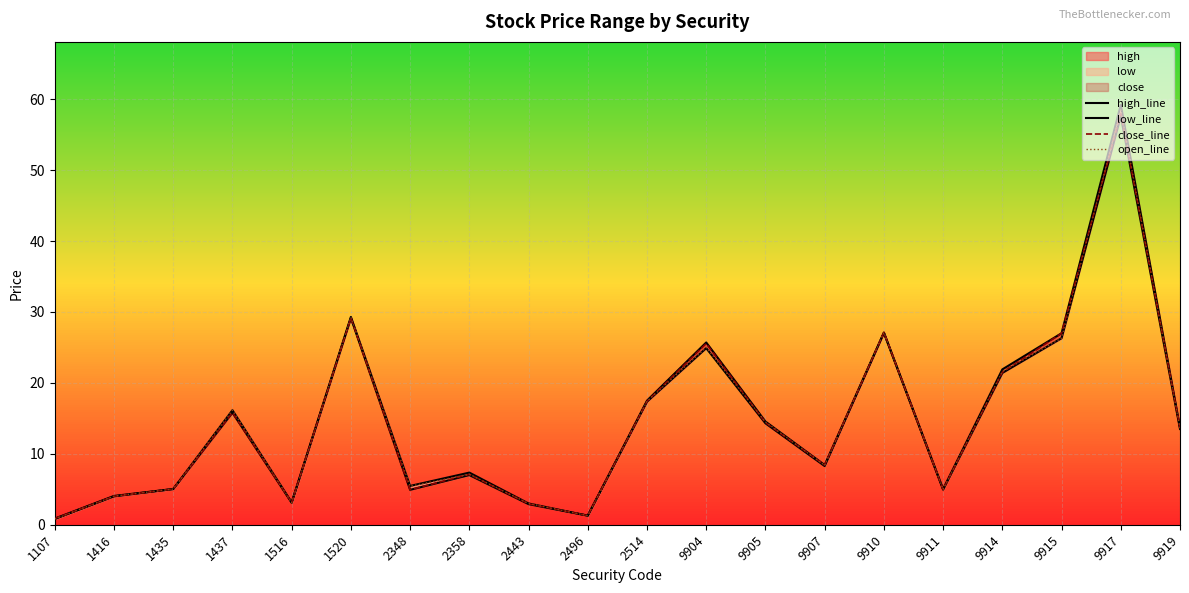

Which series has the widest spread of values?

high_line